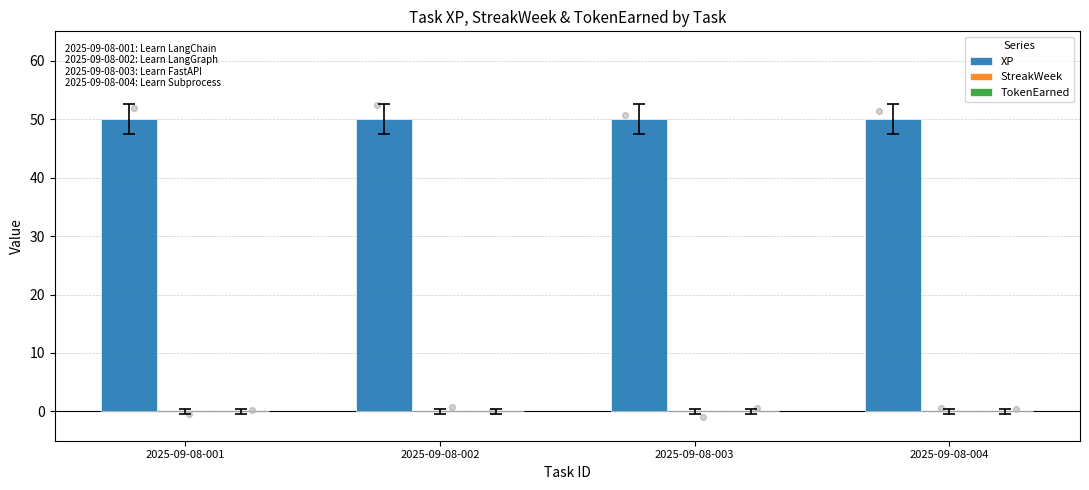

Which series has the largest total across all categories?

XP